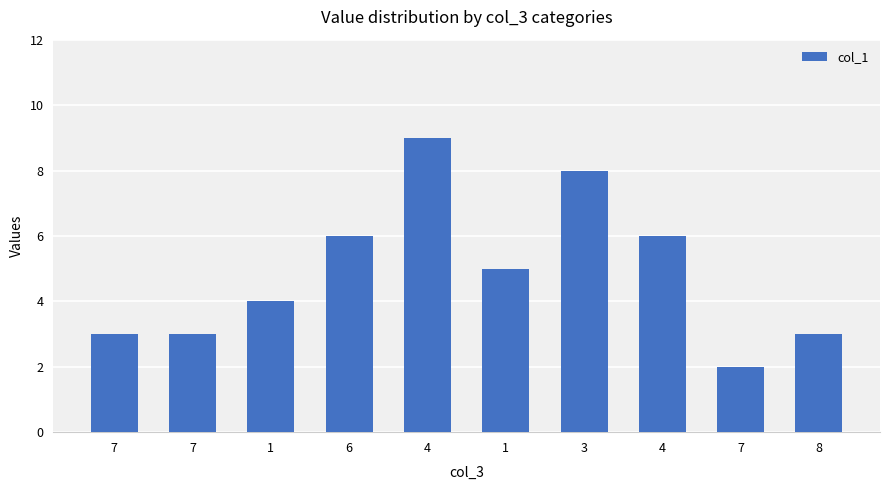

Rank the categories by value from highest to lowest.

4, 3, 6, 4, 1, 1, 7, 7, 8, 7